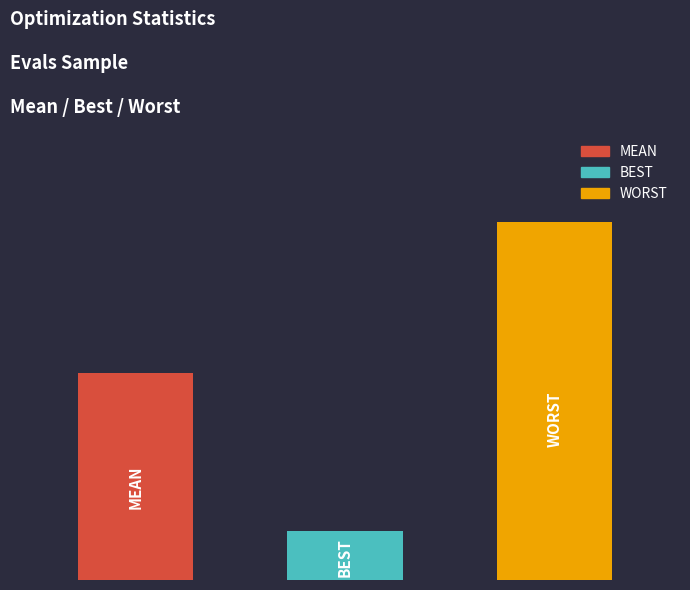

What is the greatest value displayed?

4.0